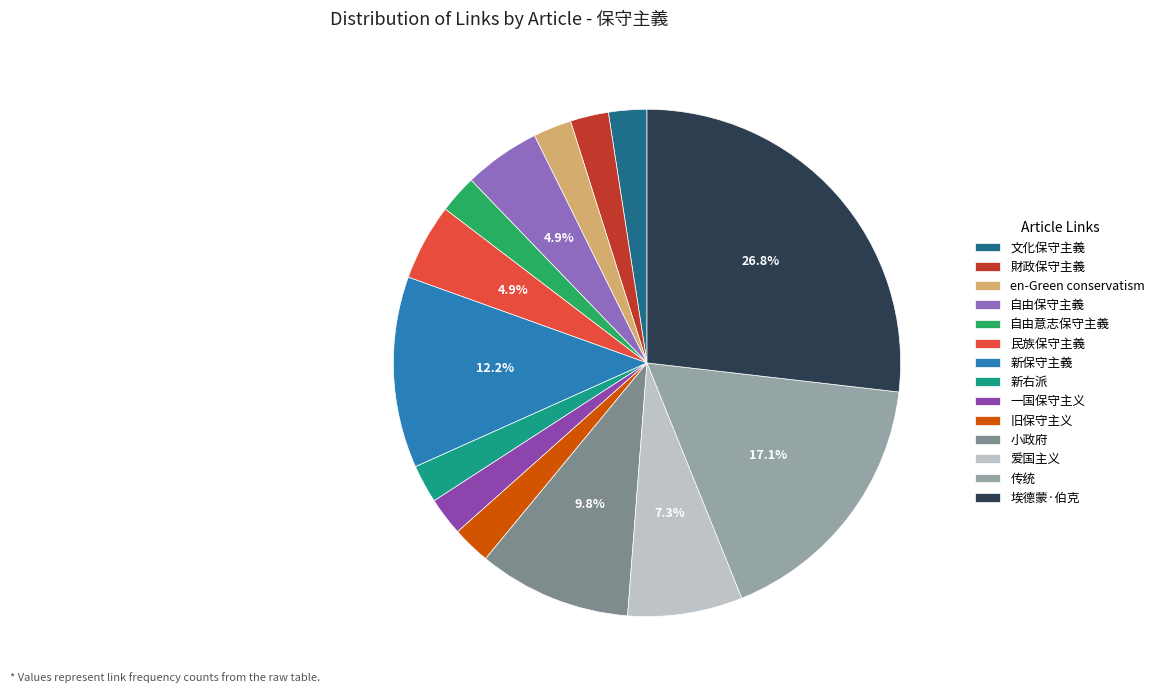

Combined, do 旧保守主义 and 传统 account for over 50%?

No